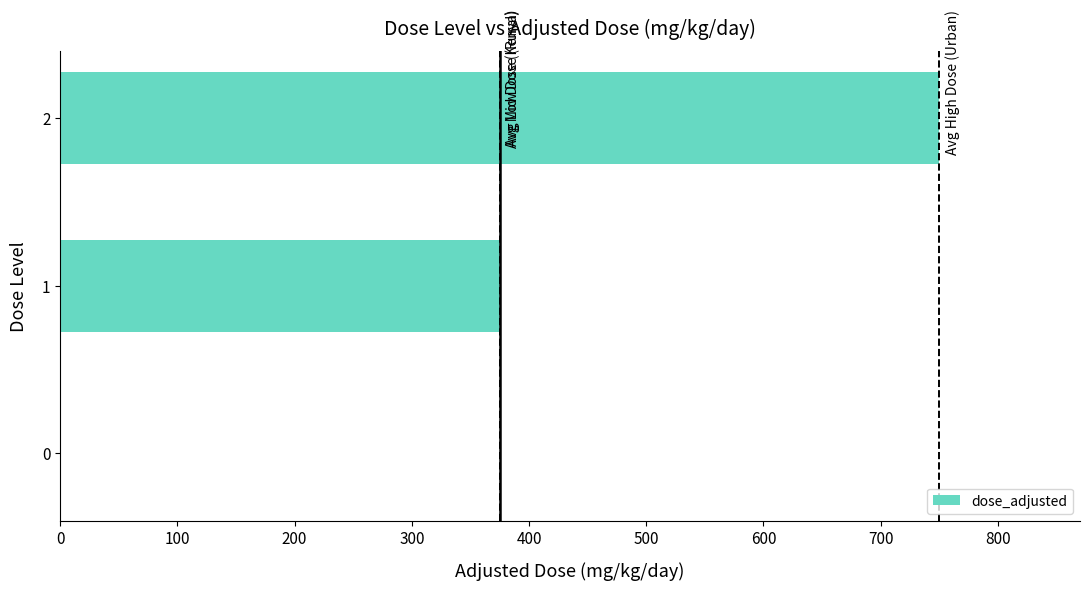

The chart shows a value of 502 at 0. True or false?

False